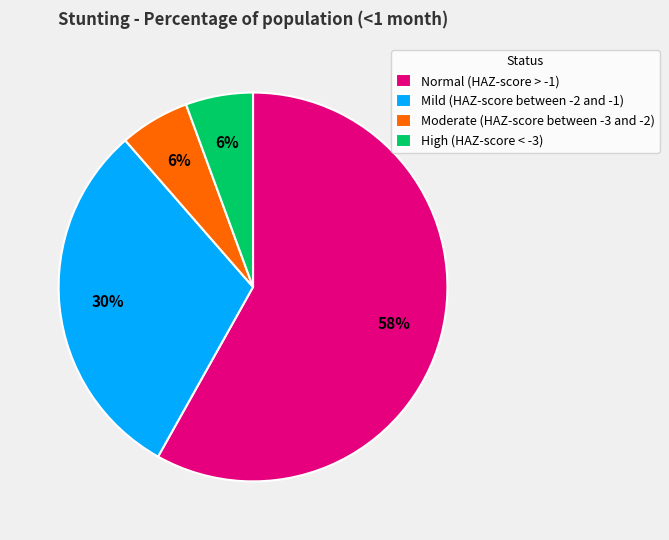

How many segments does this pie chart have?

4